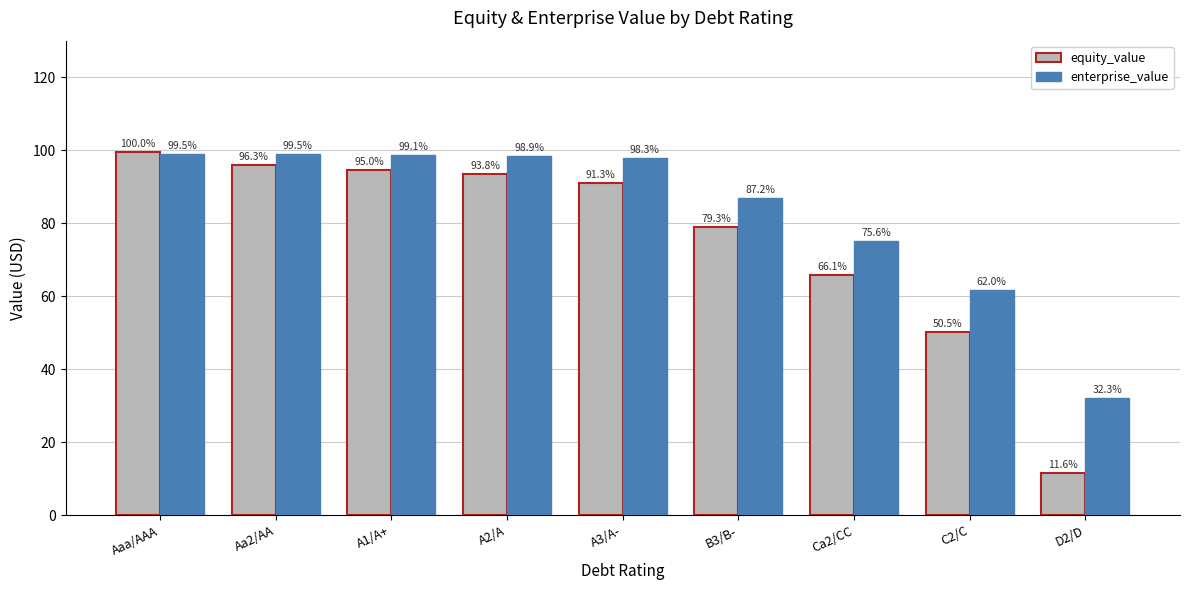

Is the value of enterprise_value at A1/A+ greater than the value of equity_value at D2/D?

Yes